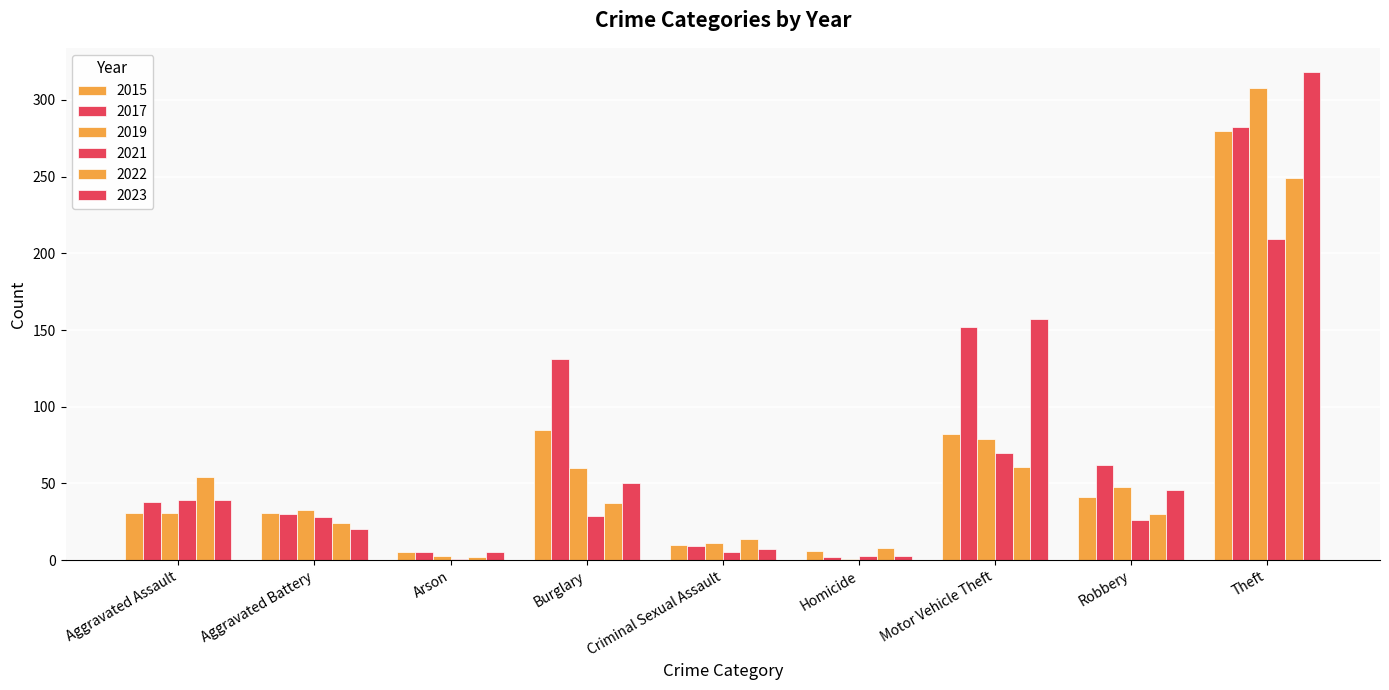

Does the chart contain stacked bars?

No